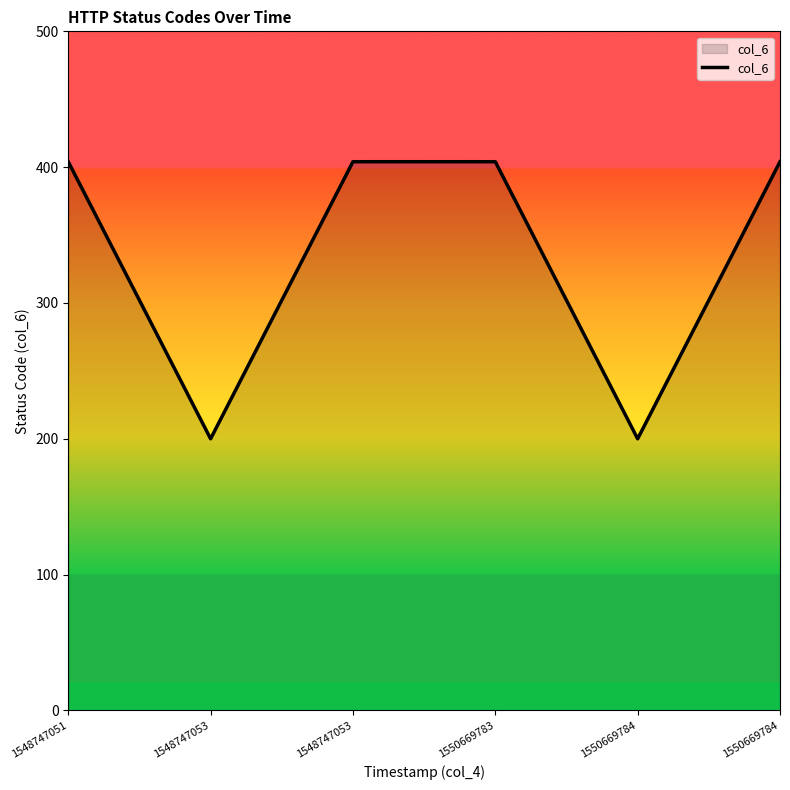

How many lines are shown in the chart?

1